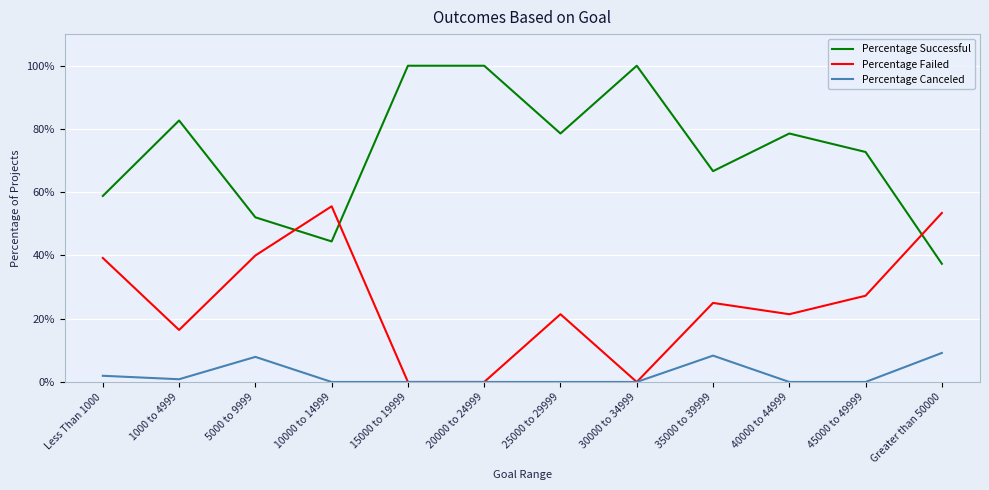

Which category has the lowest value in the Percentage Failed series?

15000 to 19999